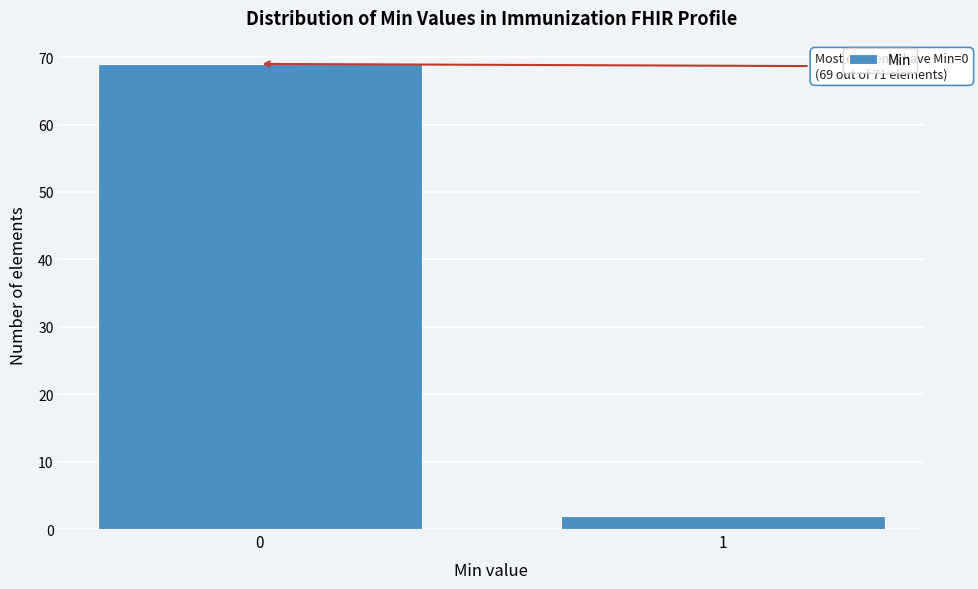

Reading left to right, list all the values displayed in this chart.

69	2